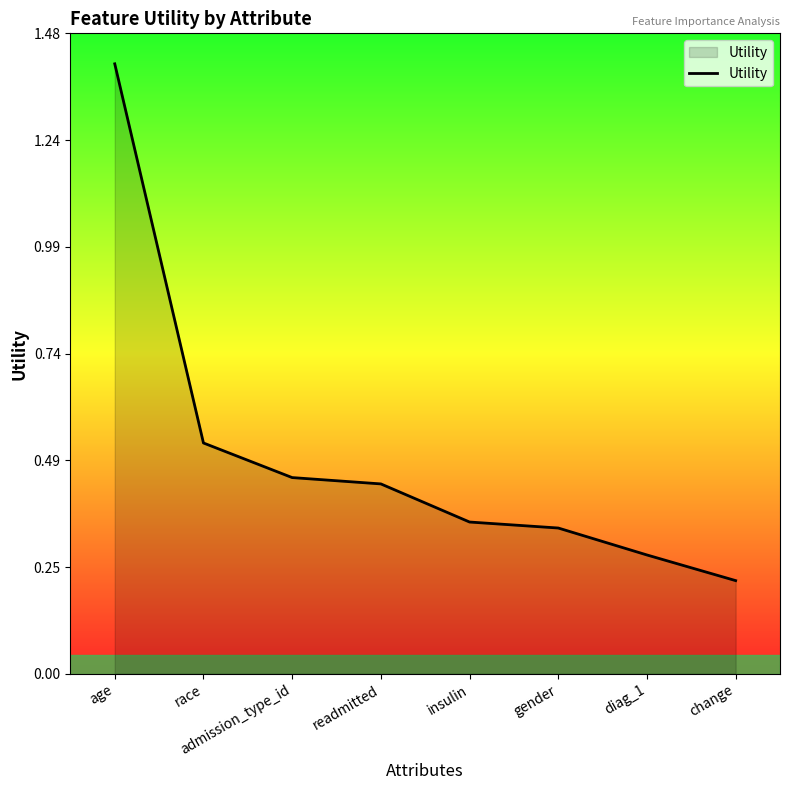

How many values are between 0 and 1?

7